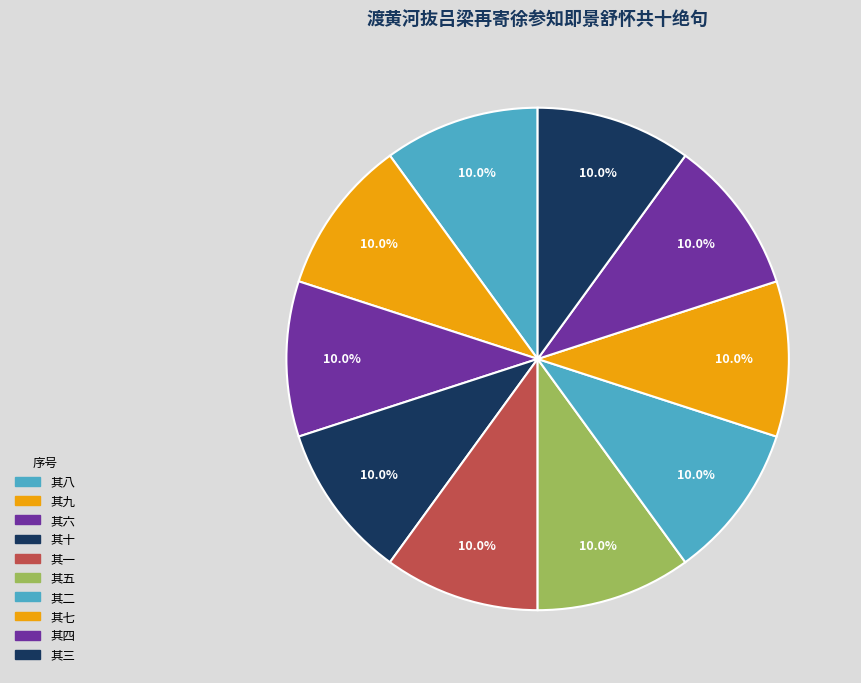

How many slices are in this pie chart?

10